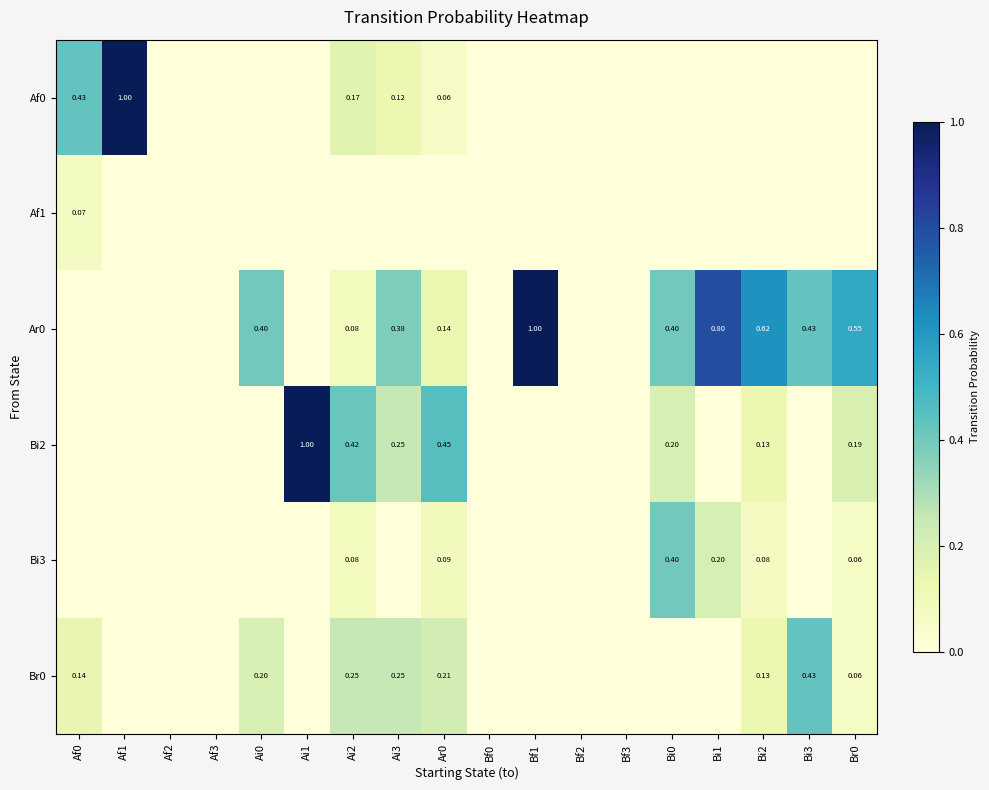

At how many categories does at least one series exceed 0?

13